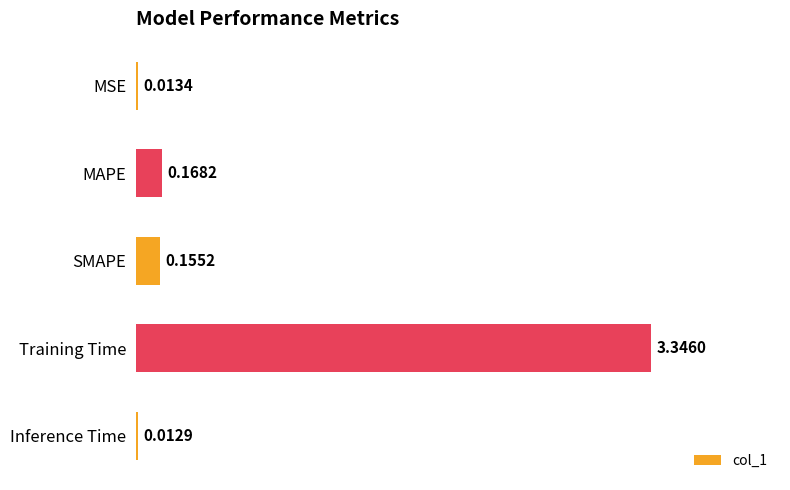

Which category has the highest value across all series?

Training Time